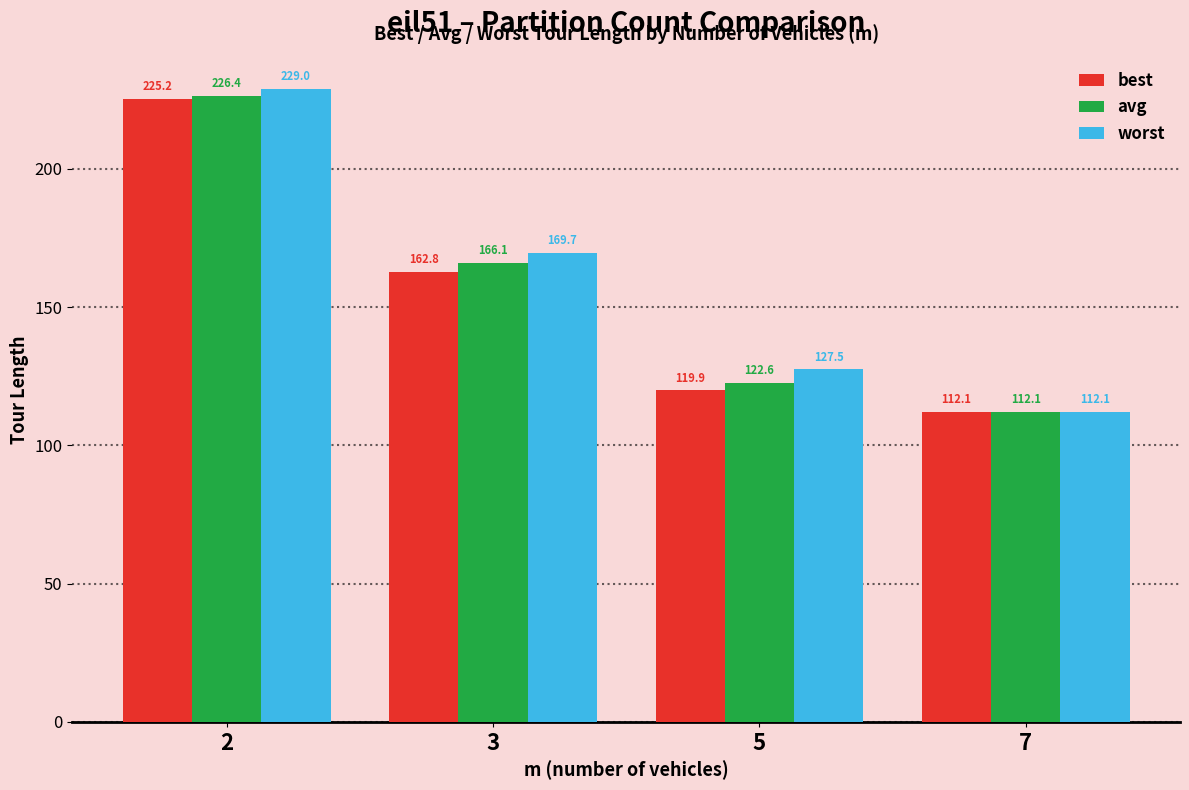

What is the average value of the worst series?

159.6